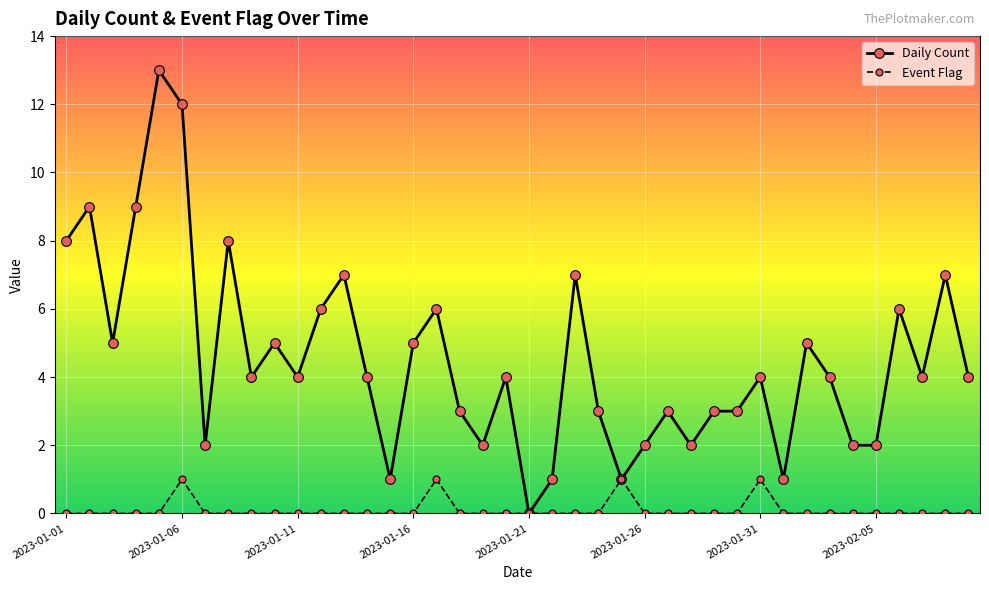

What is the greatest value displayed?

13